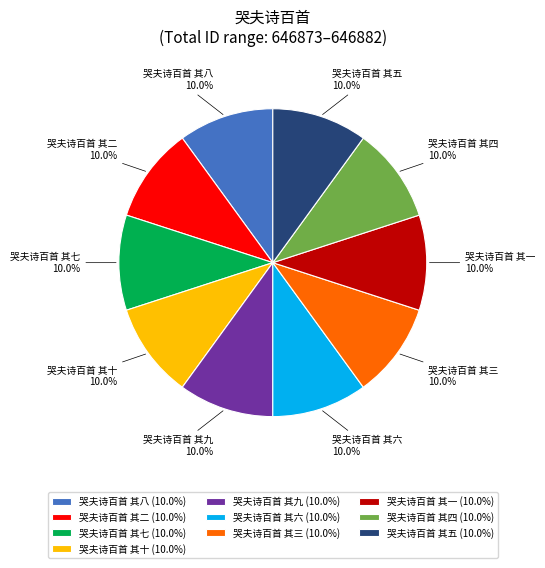

Is it true that 哭夫诗百首 其四 is 1% of the pie?

False